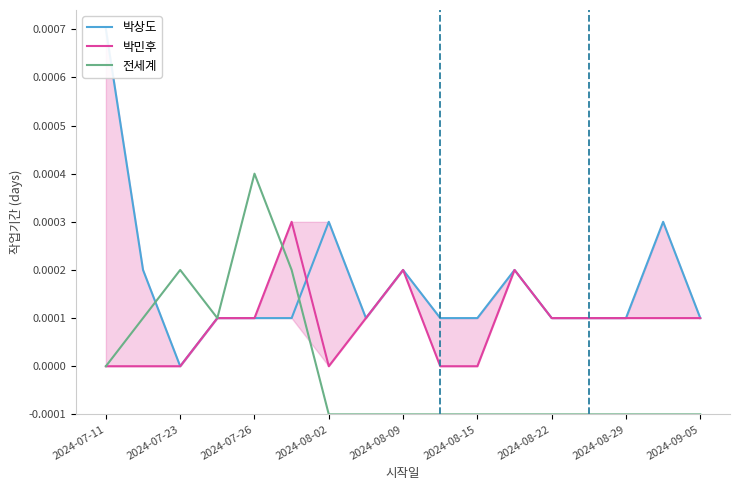

List the series in order of their overall mean, lowest first.

전세계, 박민후, 박상도